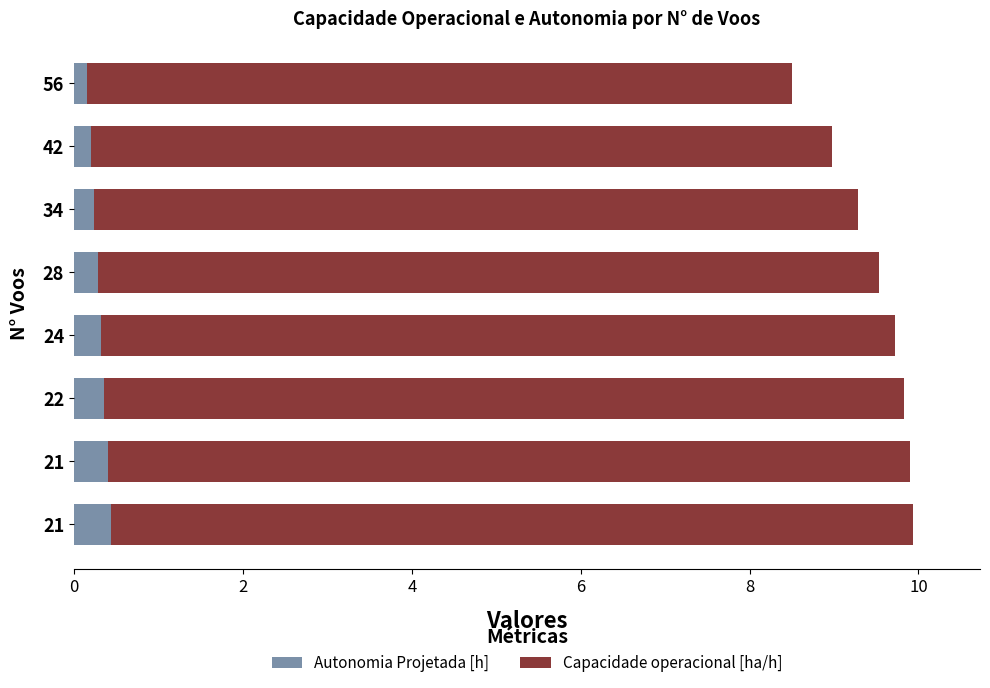

How many data points does each series have?

8